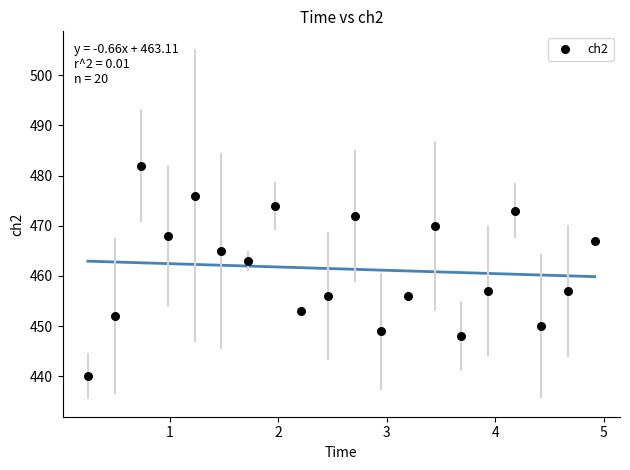

What Y value in the scatter plot is closest to 461?

463